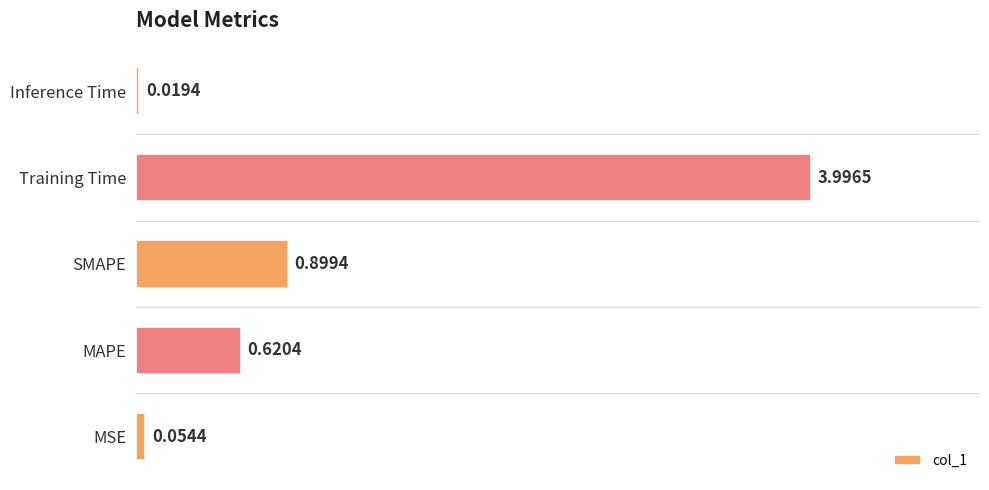

Between SMAPE and MSE, which is larger?

SMAPE